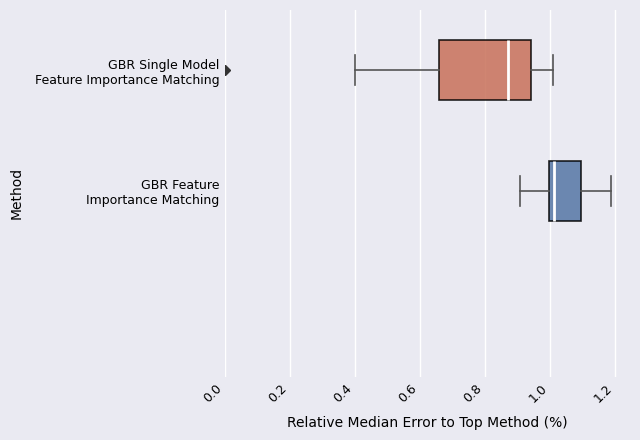

Comparing the boxes themselves (not the whiskers), which one is the widest?

GBR Single Model Feature Importance Matching